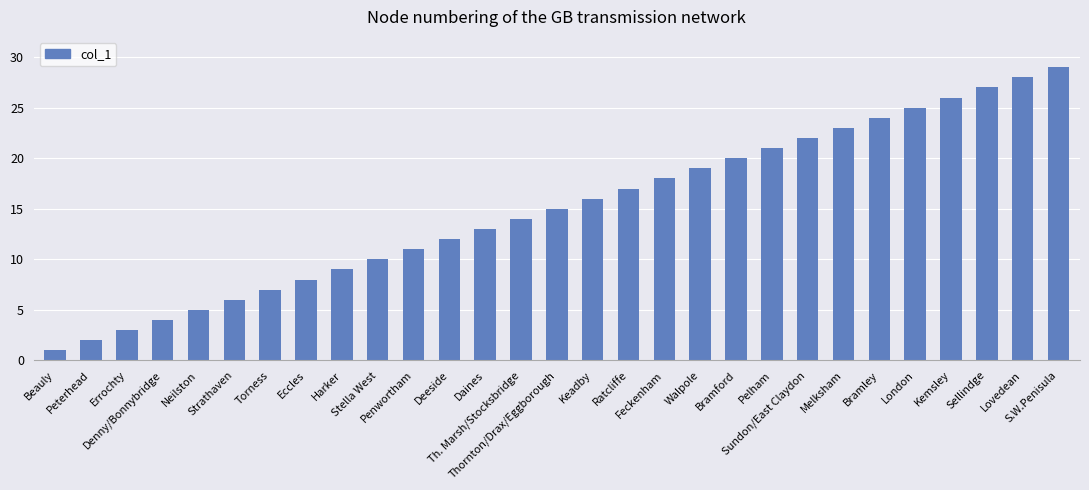

The chart shows a value of 29 at S.W.Penisula. True or false?

True